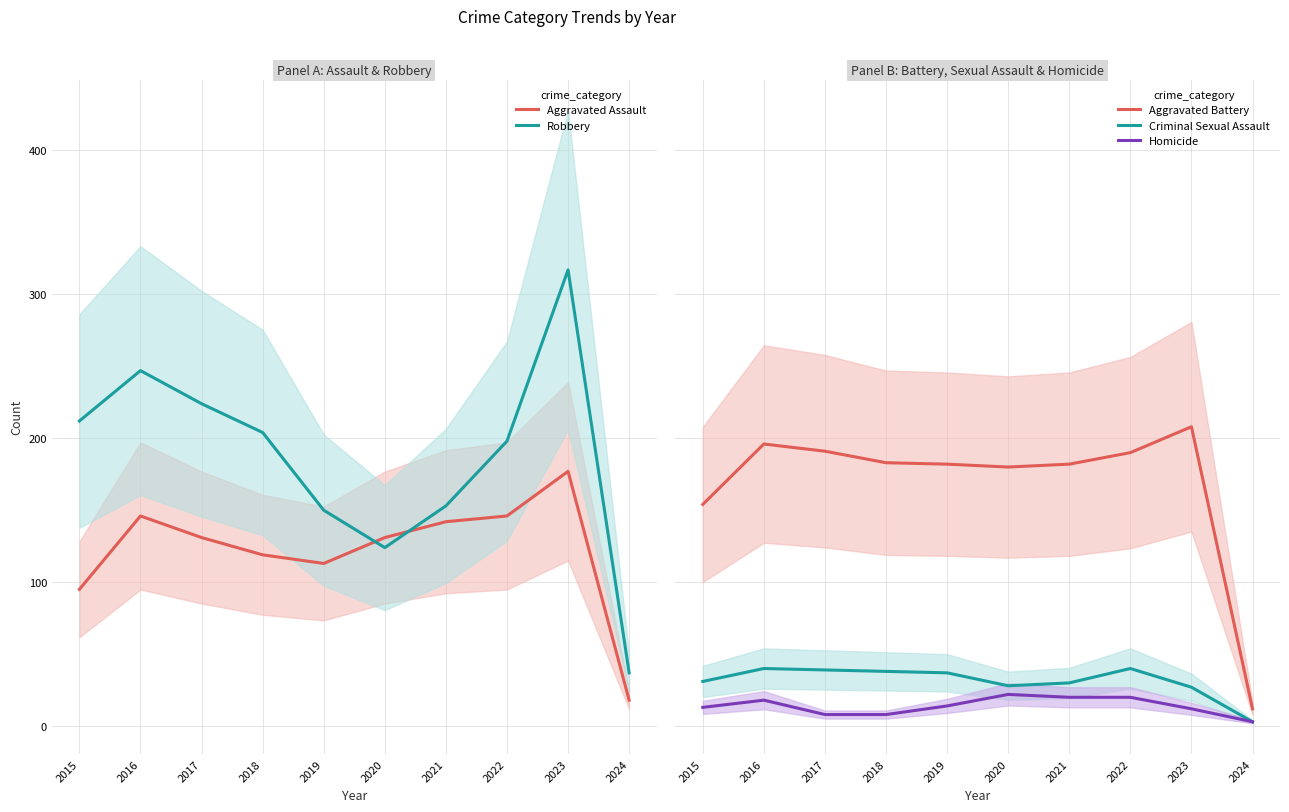

How many lines are shown in the chart?

5